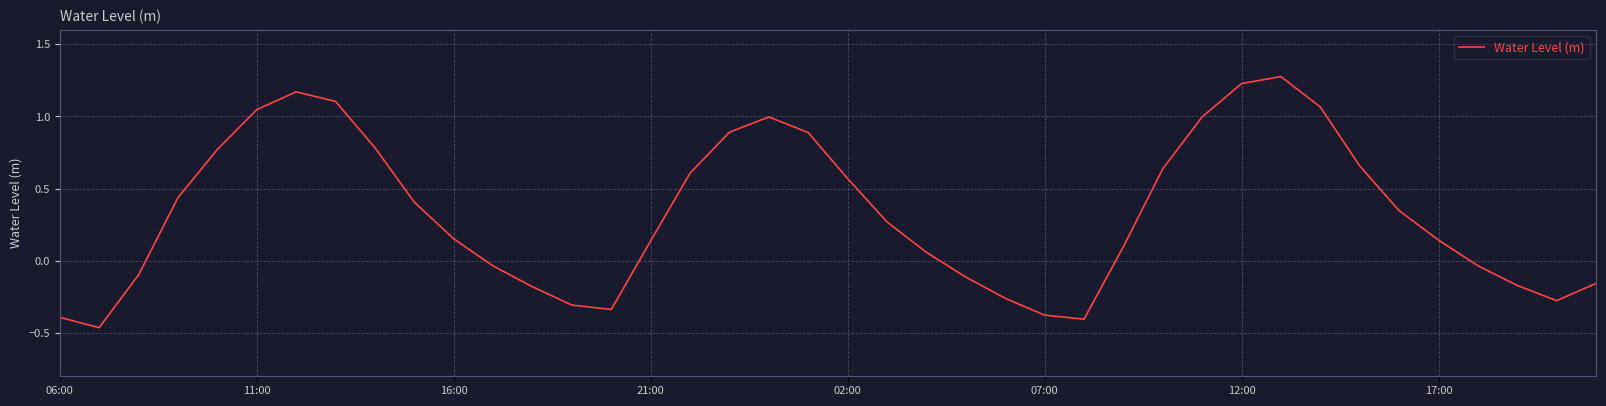

What is the difference between the maximum and minimum values?

1.7